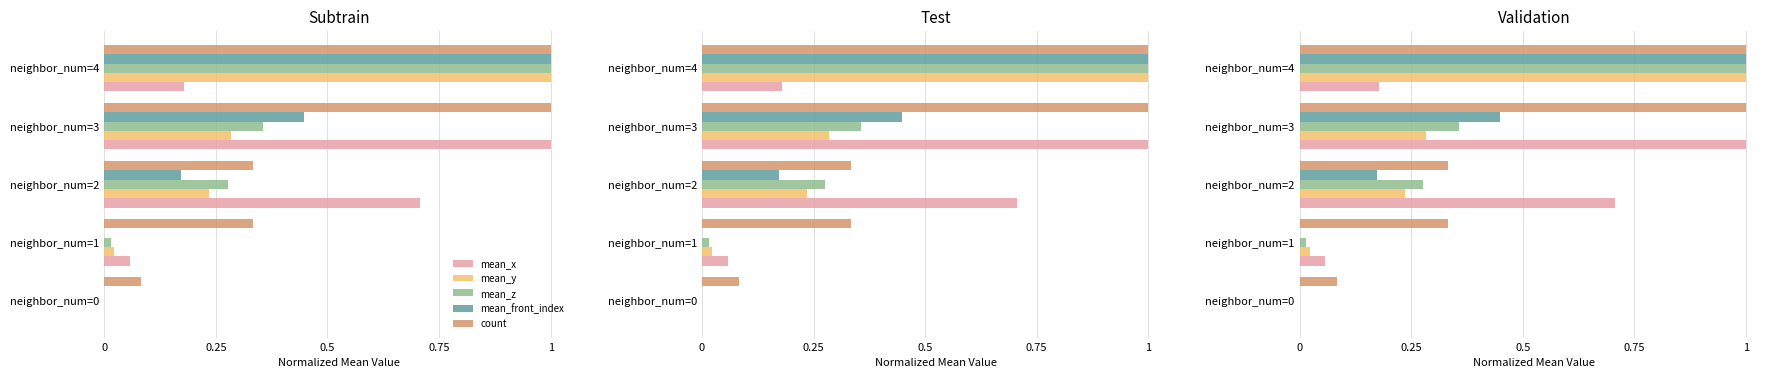

Does the chart contain stacked bars?

No